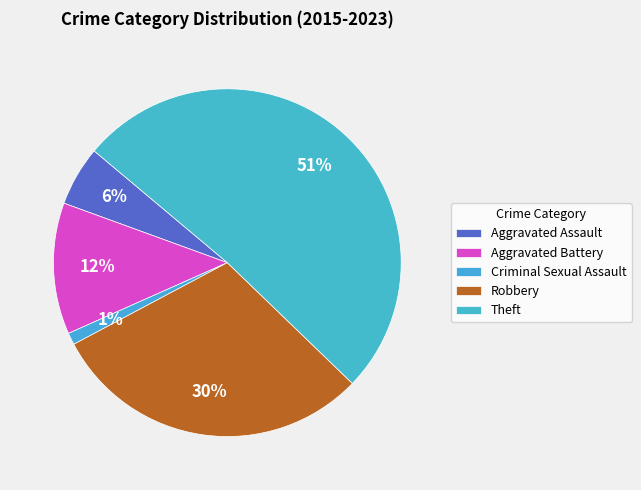

What percentage is the Aggravated Battery slice, to the nearest percent?

12%